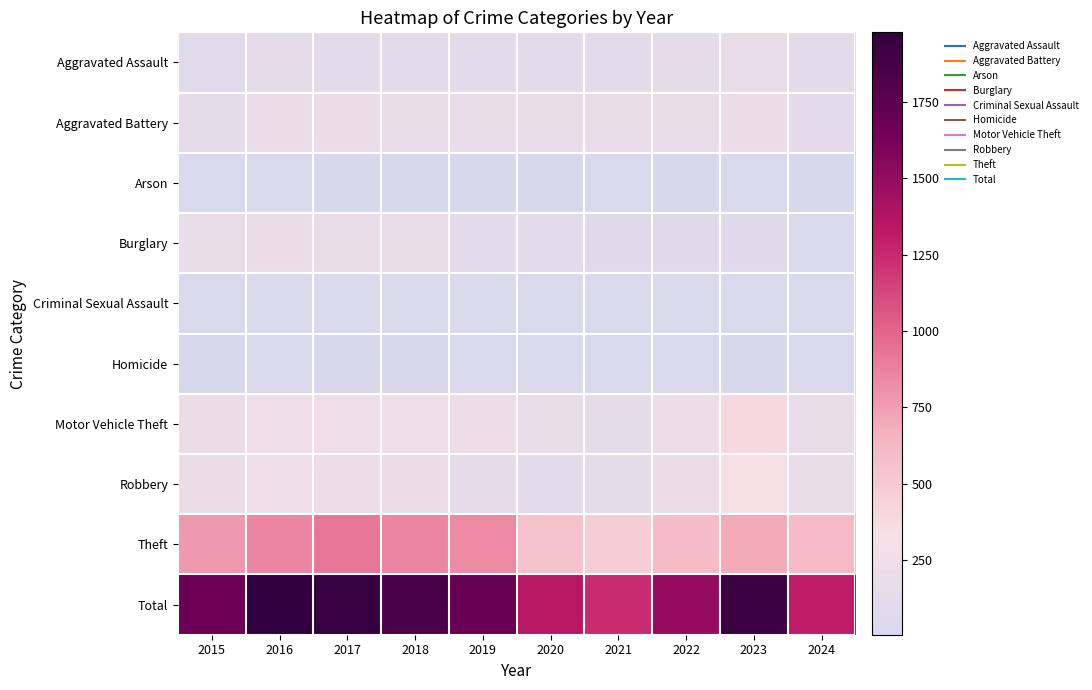

Between 2017 and 2021, which series saw the biggest shift?

Total